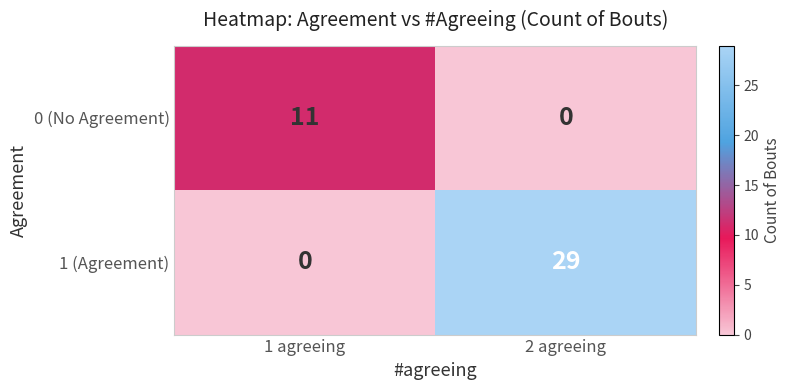

Where is 1 (Agreement) nearest to the value 14?

1 agreeing